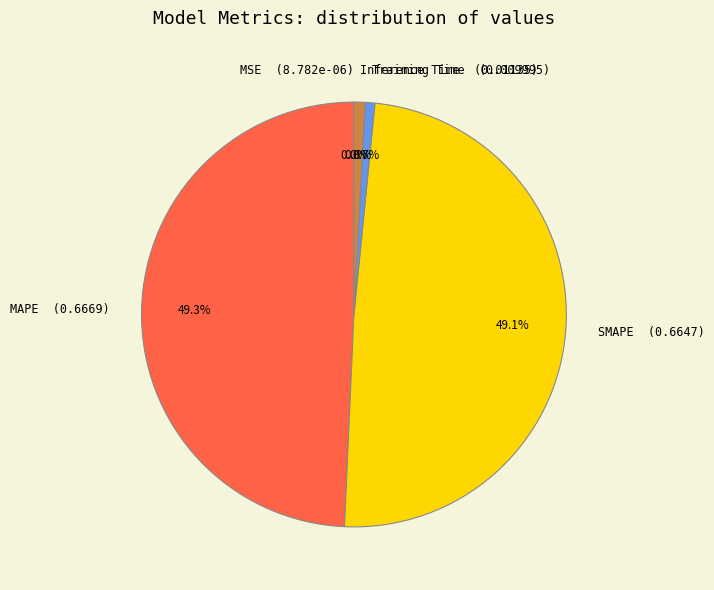

What percentage is NOT represented by SMAPE (0.6647)?

50.9%